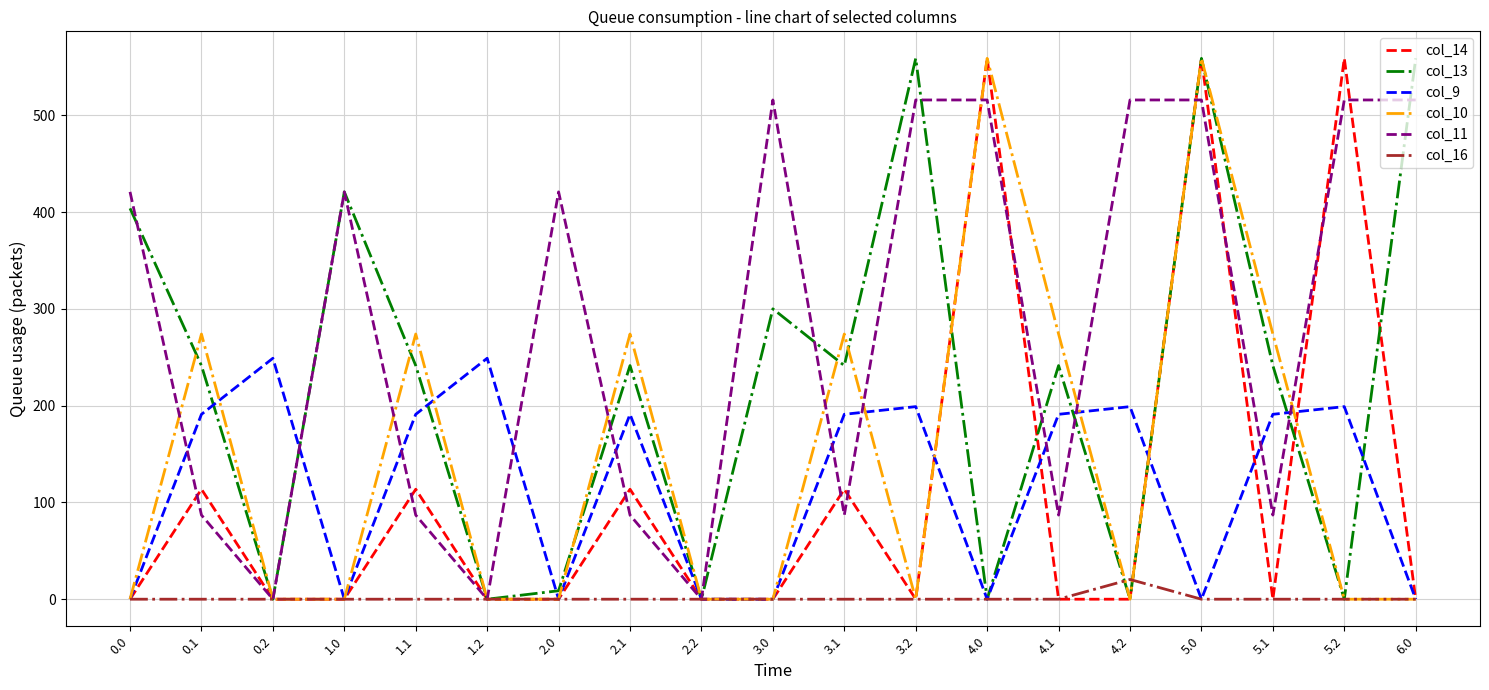

What is the sum of the col_11 values at 1.2 and 4.1?

87.0